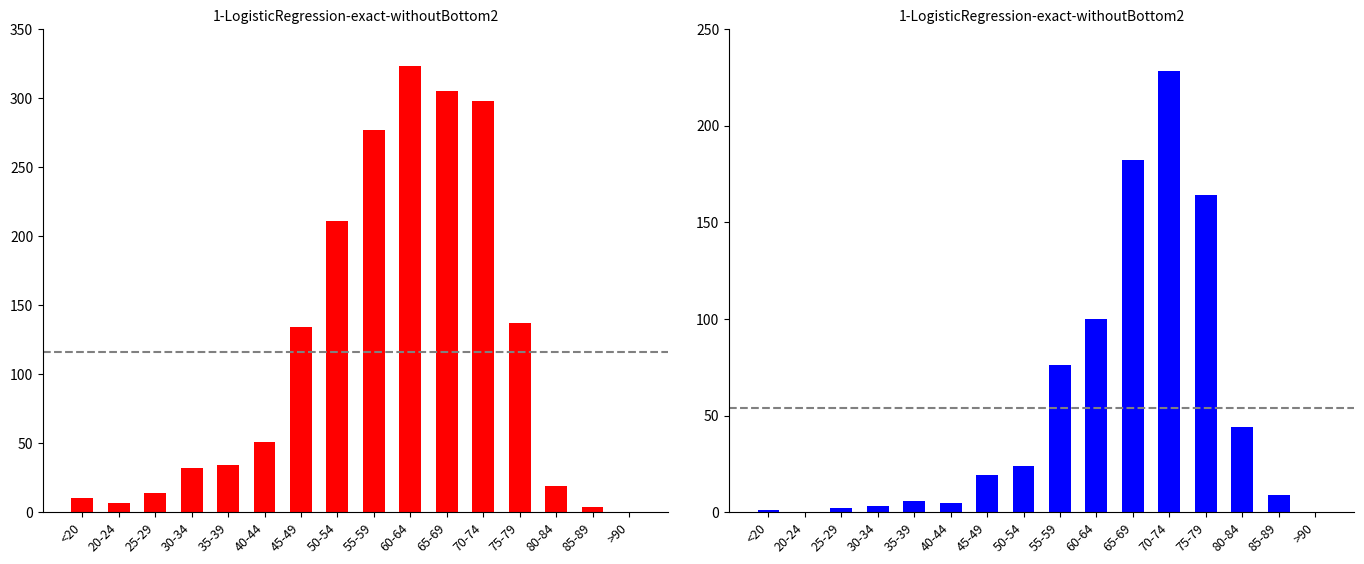

How many distinct data groups are displayed?

2